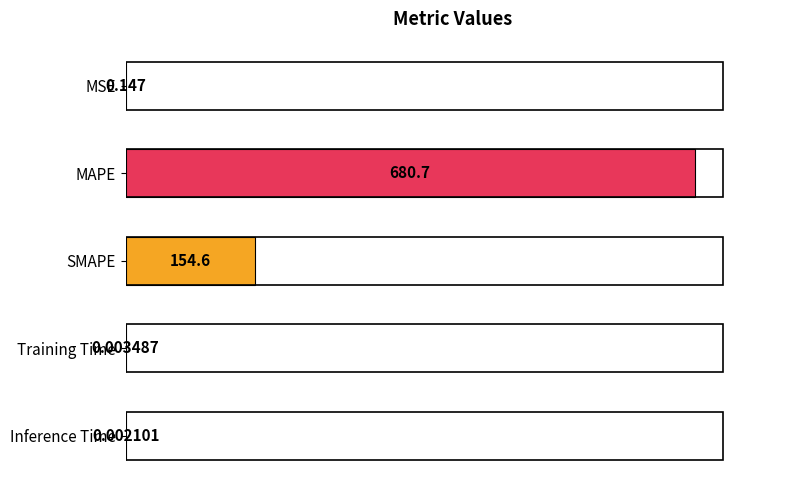

Which has a higher value, Inference Time or MAPE?

MAPE